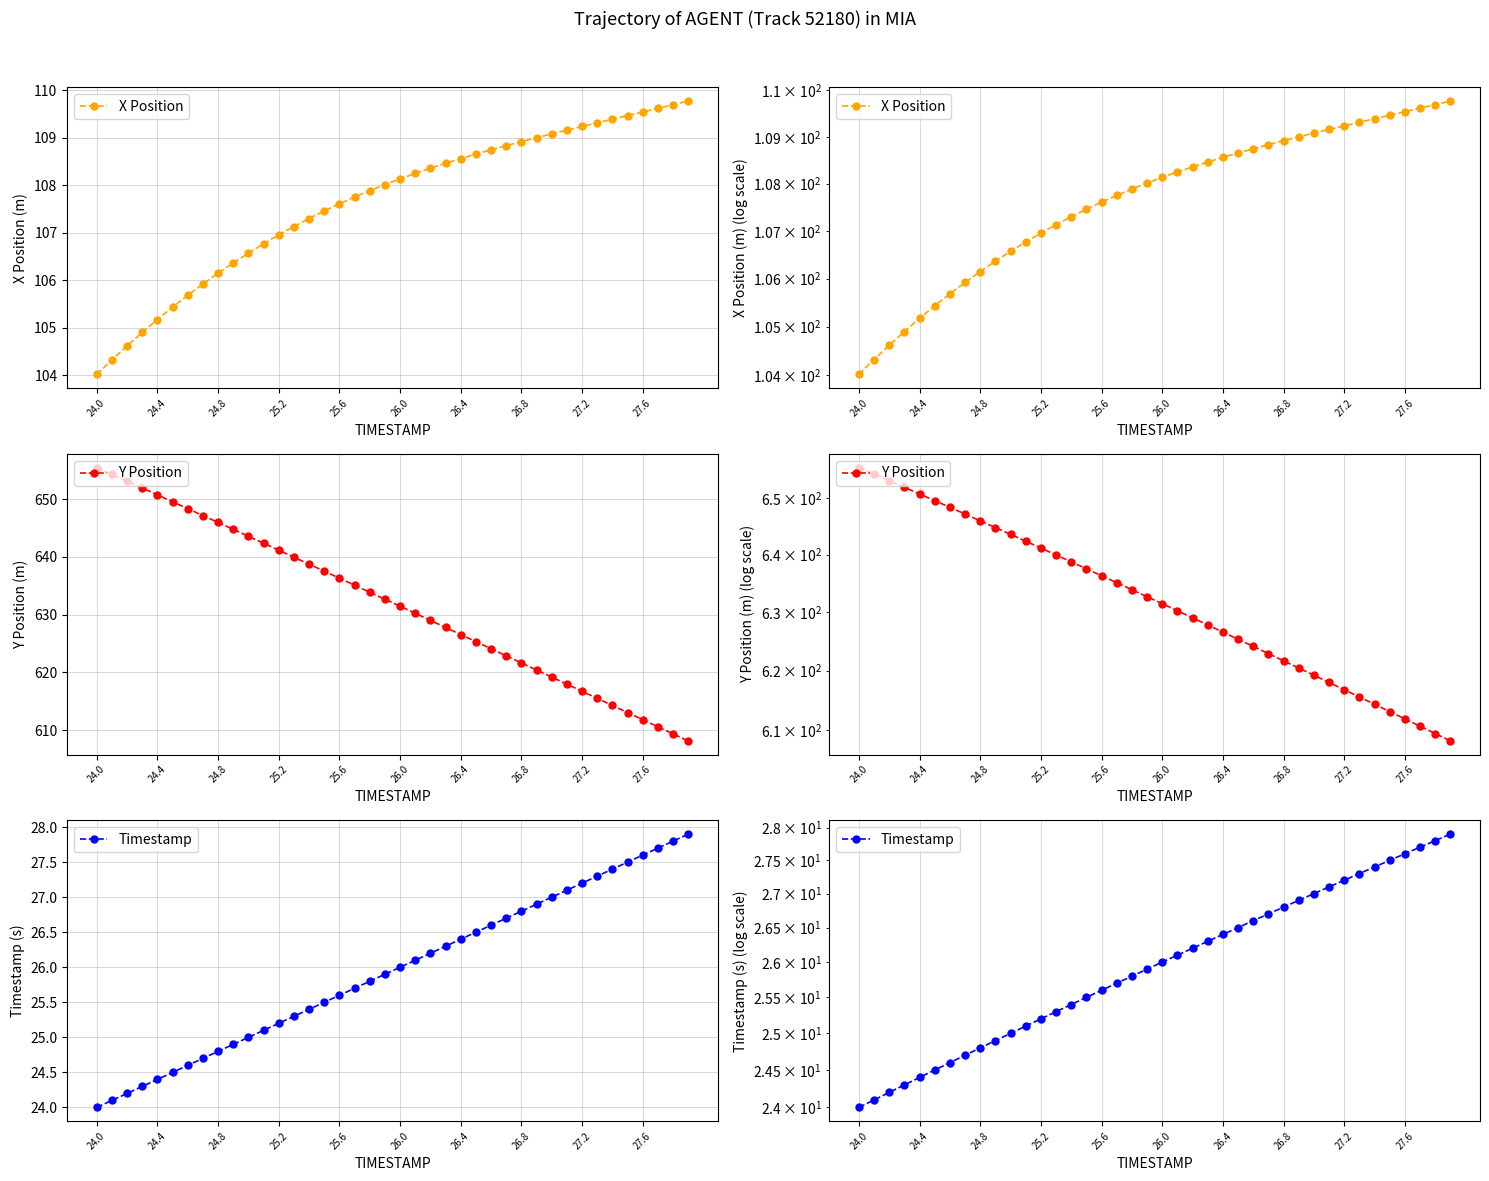

What are all the series names shown in the legend?

X Position, Y Position, Timestamp